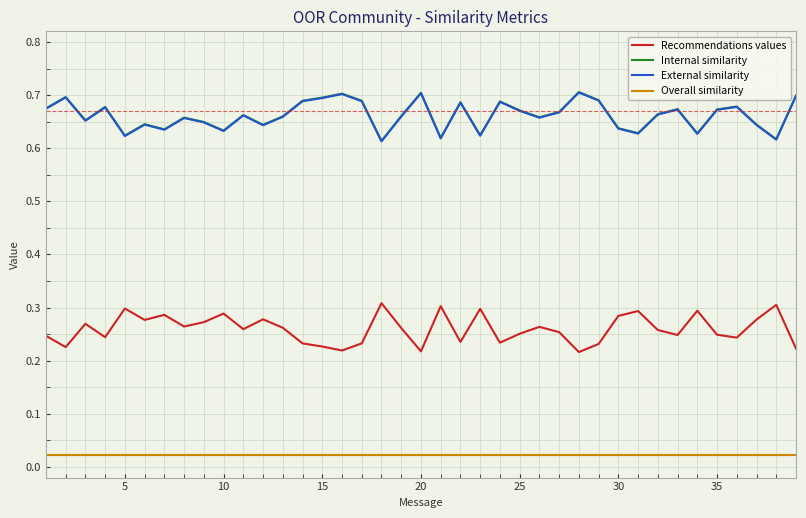

True or false: Overall similarity and Internal similarity intersect in this chart.

False